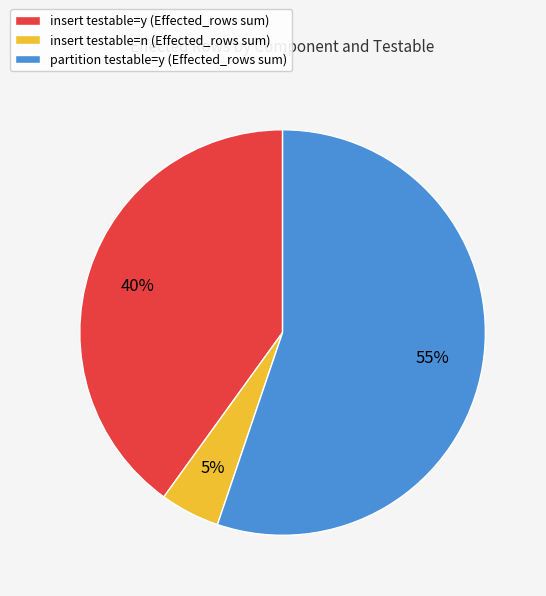

Rank the categories by value from lowest to highest.

insert testable=n (Effected_rows sum), insert testable=y (Effected_rows sum), partition testable=y (Effected_rows sum)